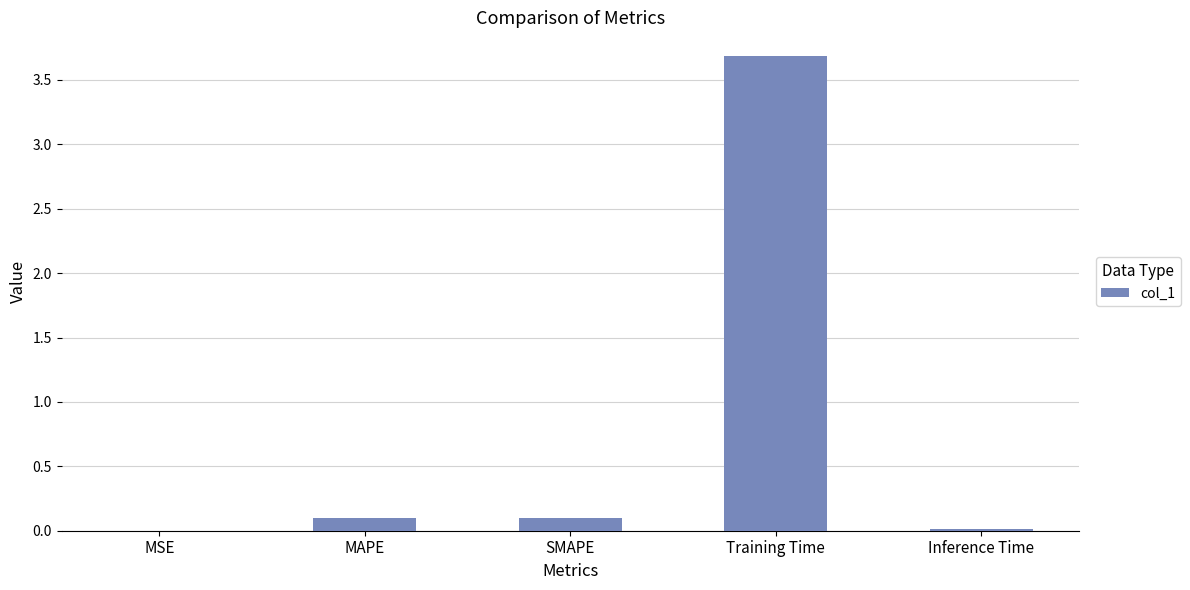

What is the sum of all values?

3.9